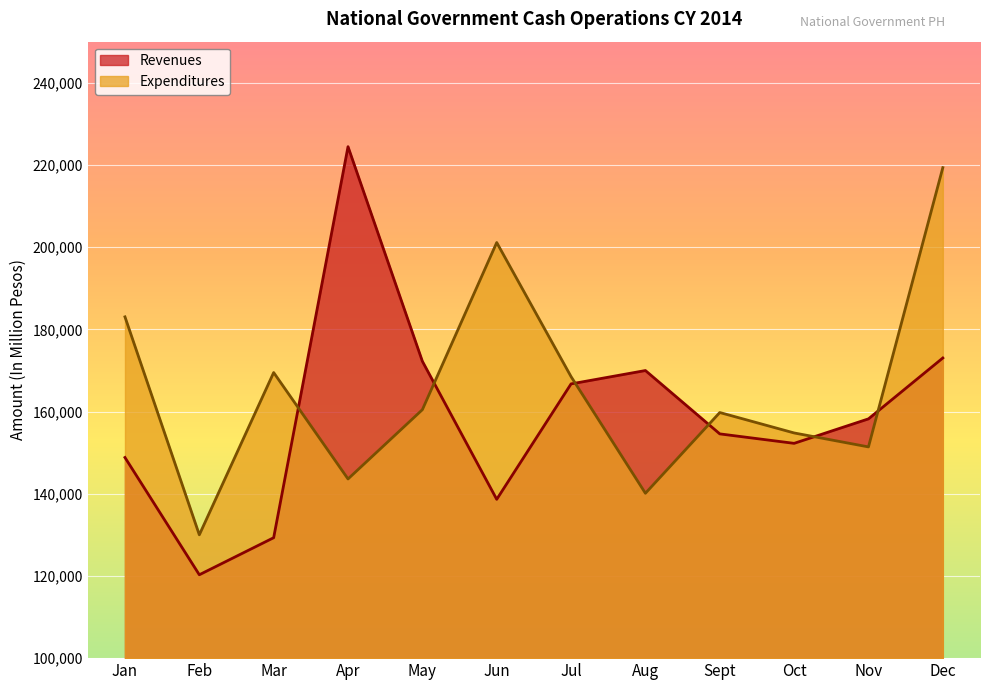

What is the label of the 1st point from the left?

Jan